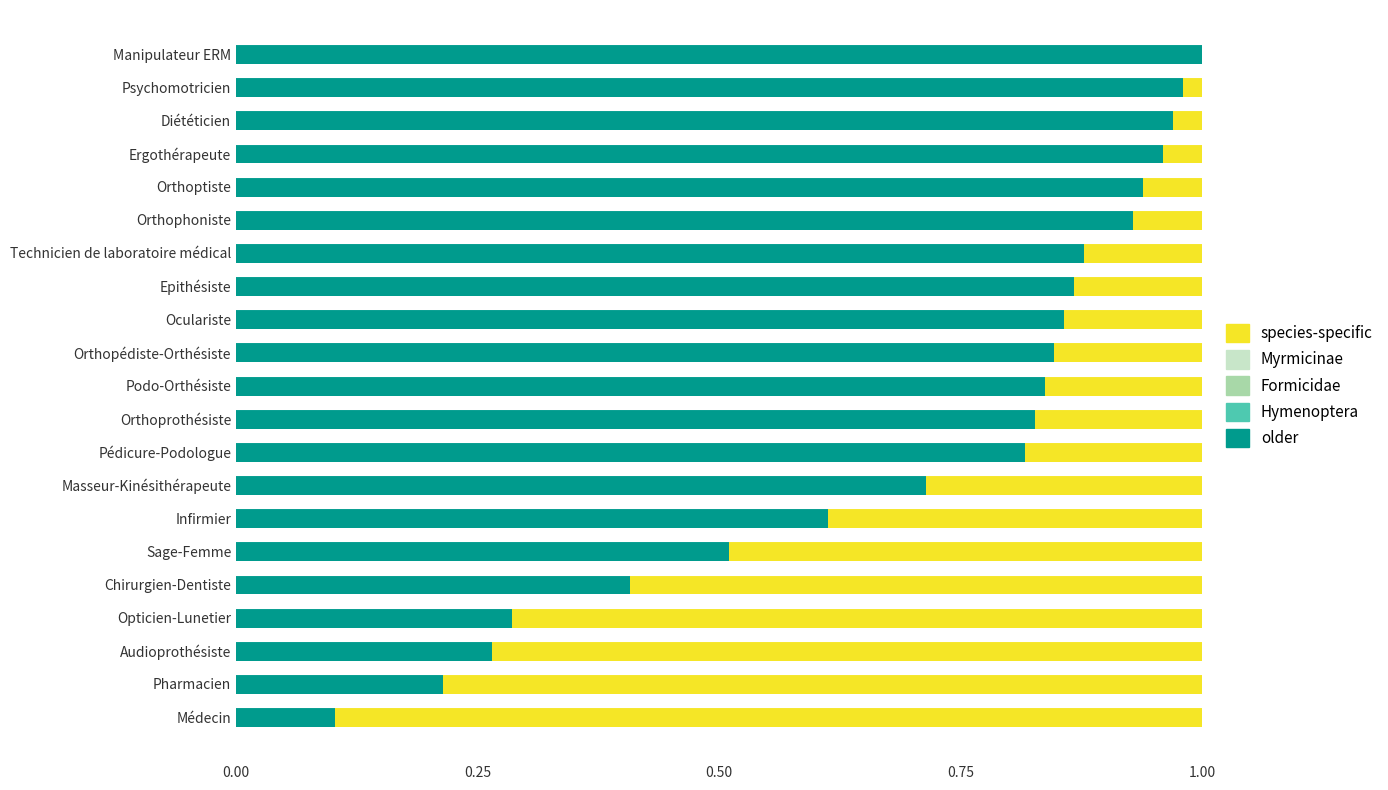

How many distinct data groups are displayed?

2